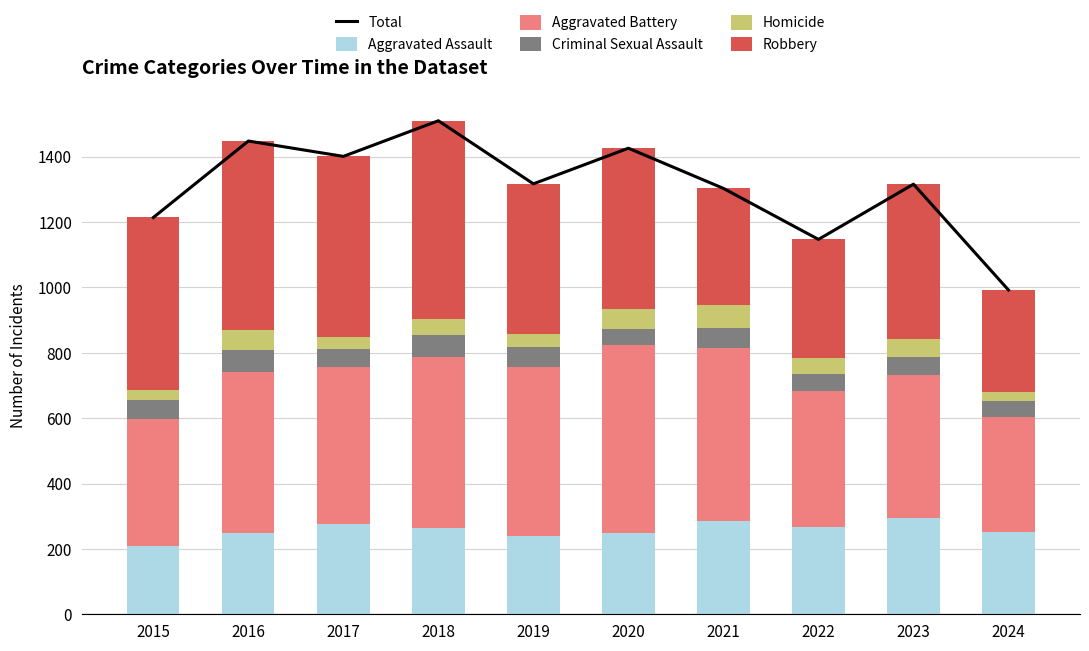

Between 2022 and 2019, which is larger?

2019